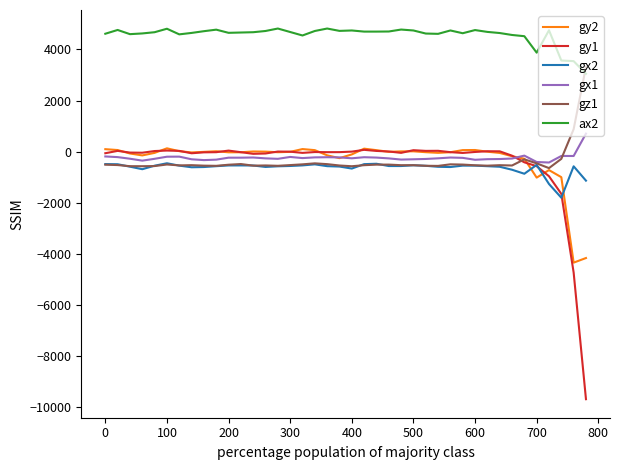

Which series has the widest spread of values?

gy1